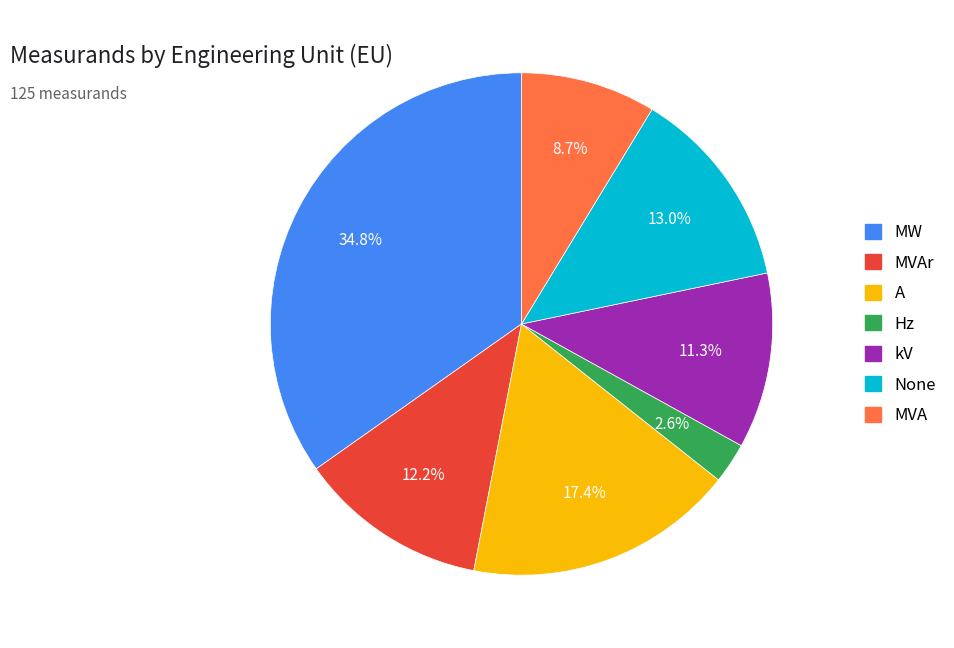

Is there any slice that represents more than half of the pie?

No